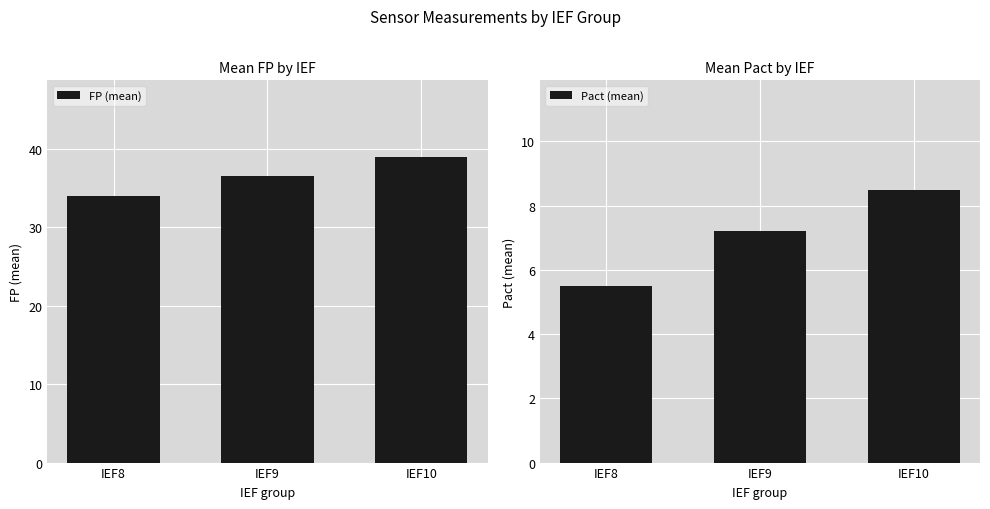

What is the minimum value shown in the chart?

5.5